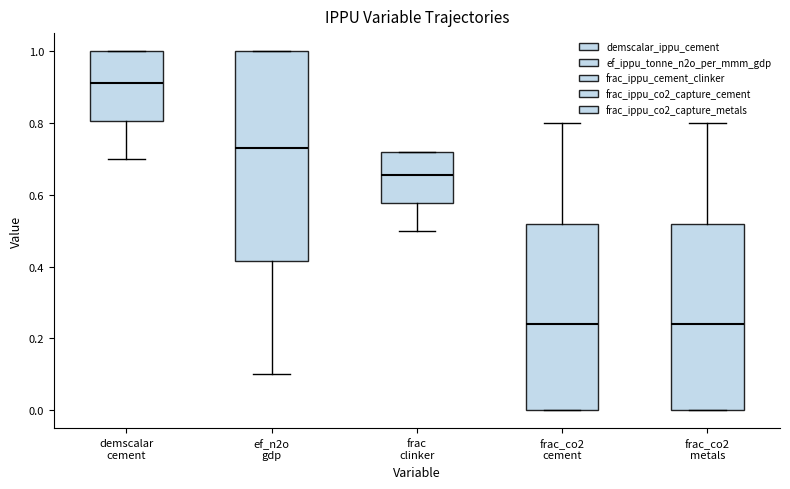

Which box is the tallest, from its lower edge to its upper edge?

ef_n2o gdp